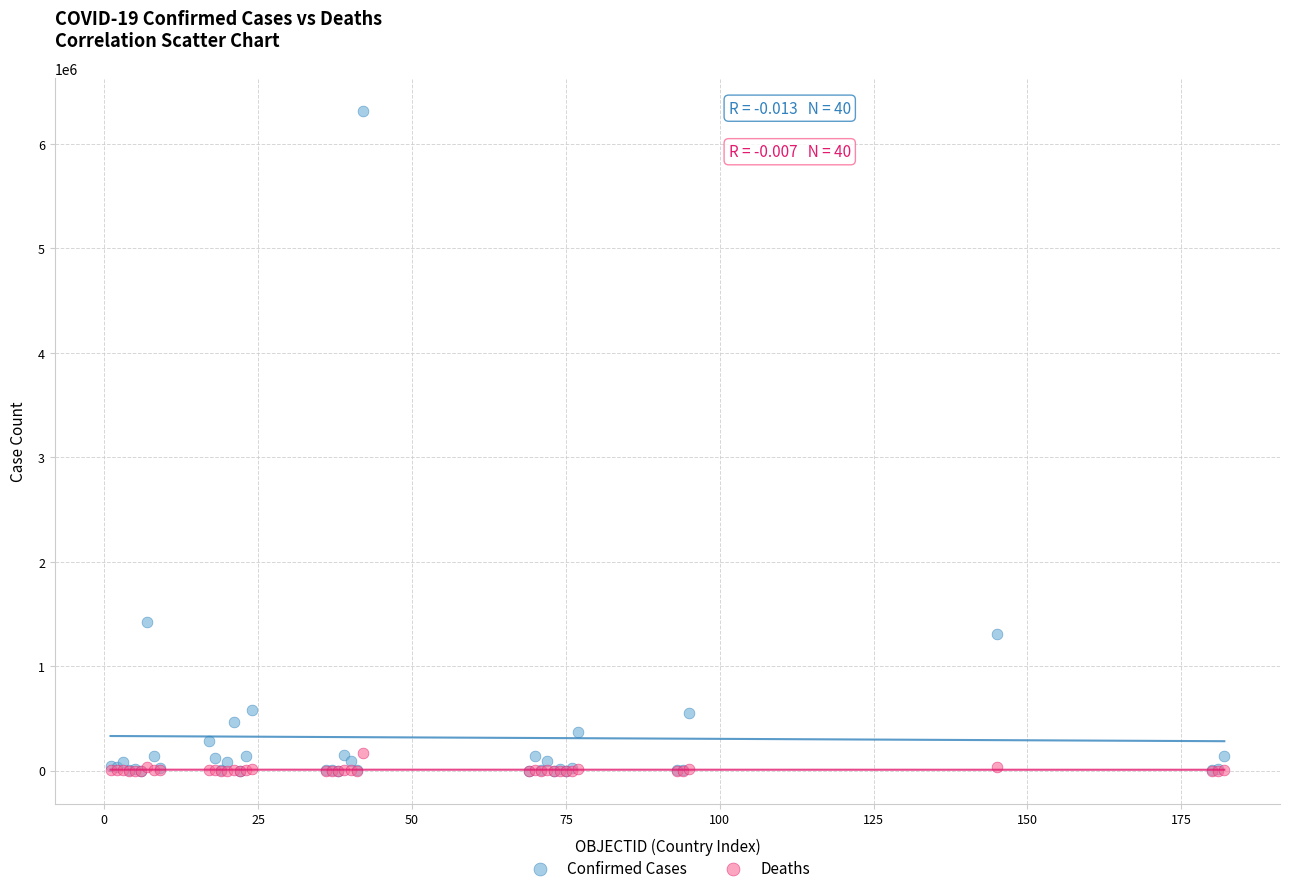

What are all the series names shown in the legend?

Confirmed Cases, Deaths